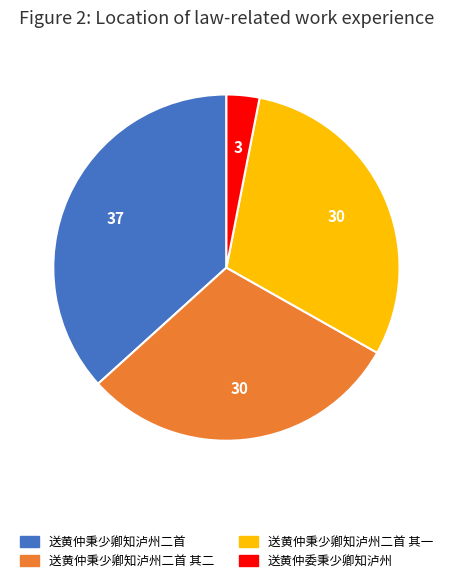

Is there any slice that represents more than half of the pie?

No